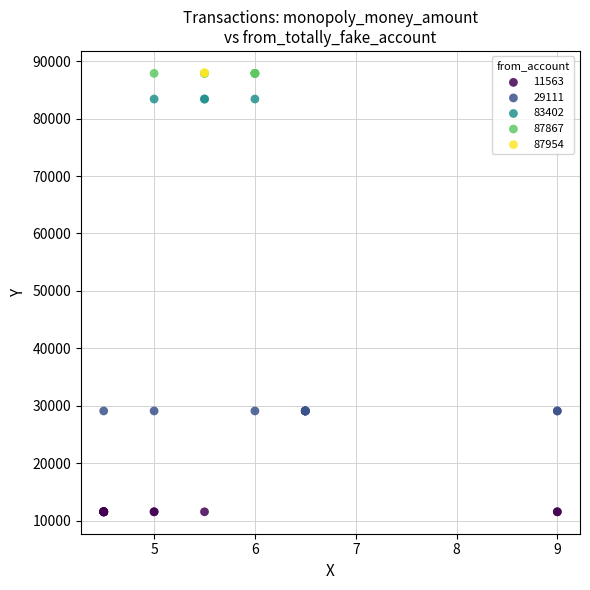

What are all the series names shown in the legend?

11563, 29111, 83402, 87867, 87954